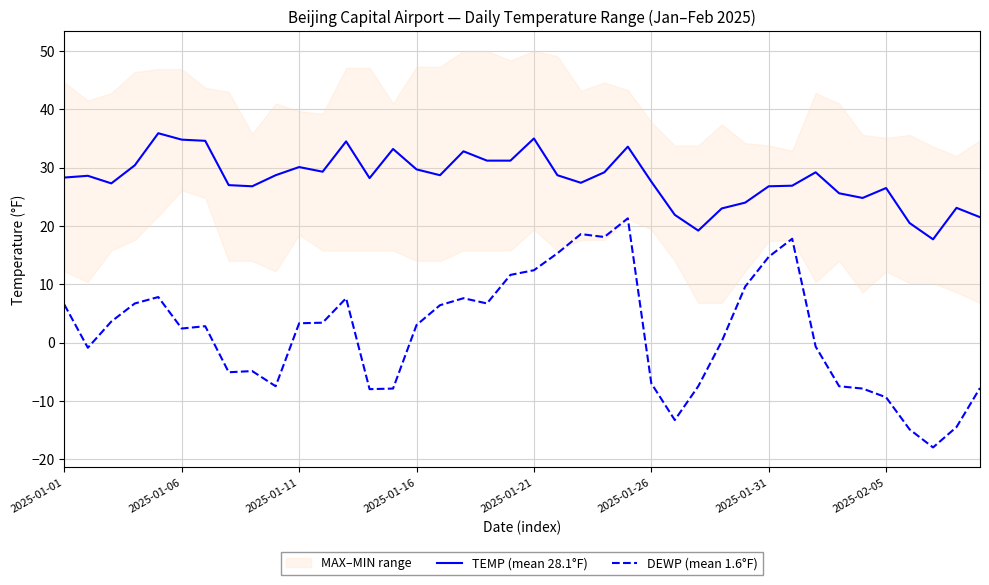

The TEMP (mean 28.1°F) series shows 34.8 at 2025-01-06. True or false?

True